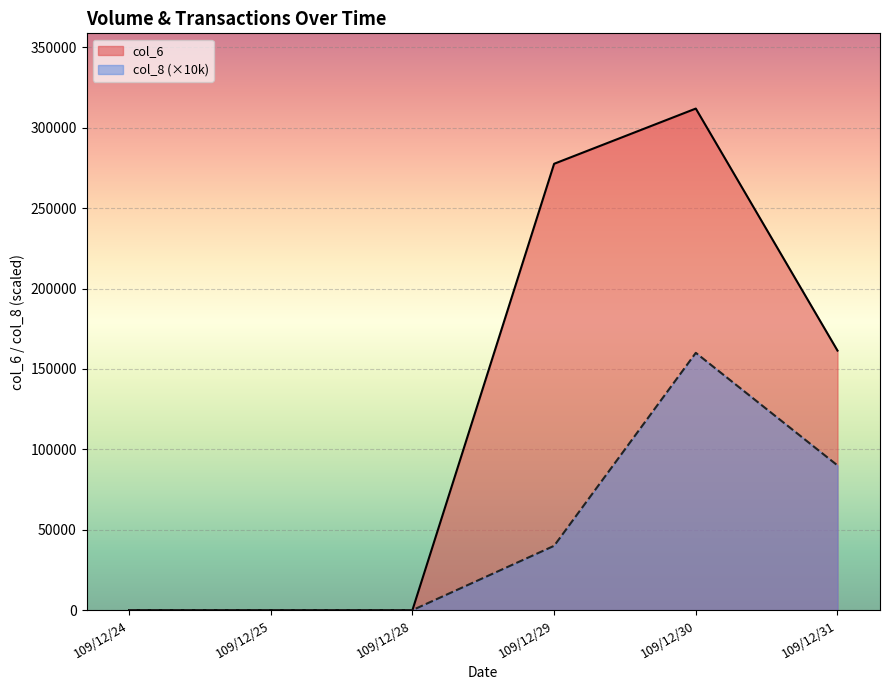

At which category does col_8 reach its first local peak?

109/12/30